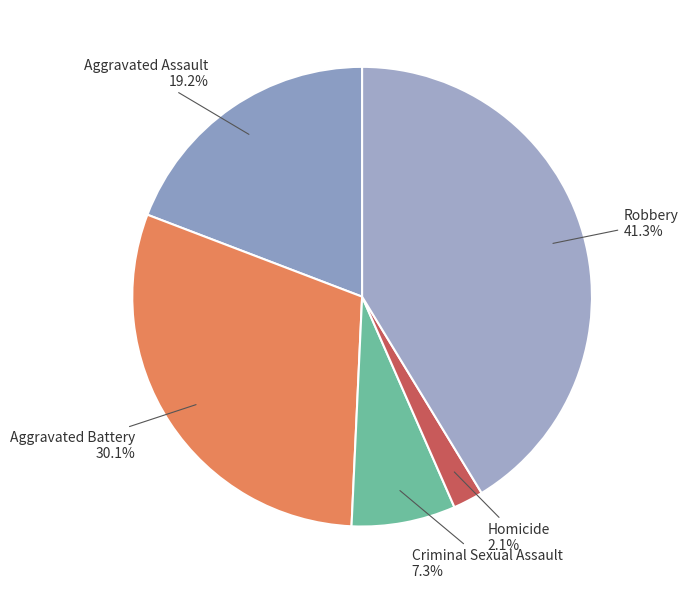

Is there any slice that represents more than half of the pie?

No